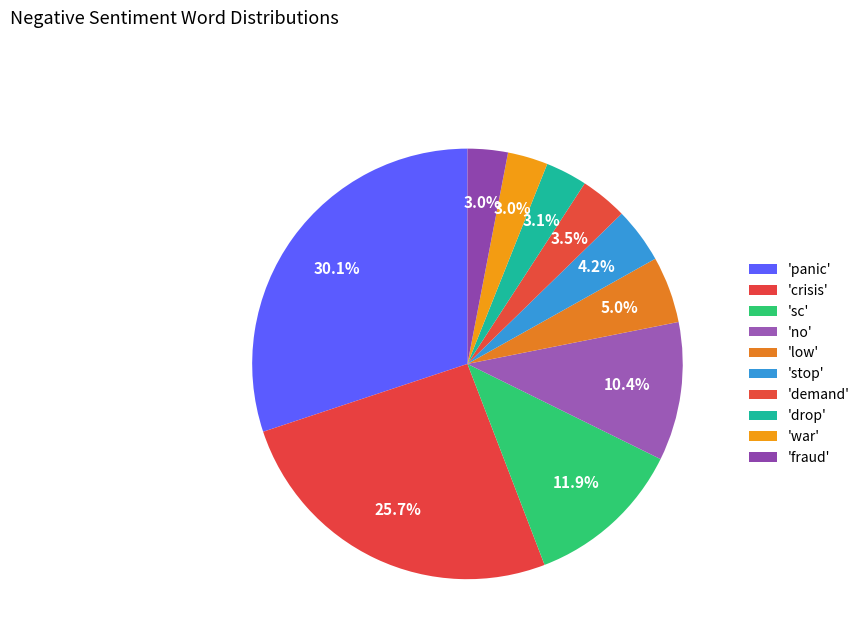

How many segments does this pie chart have?

10